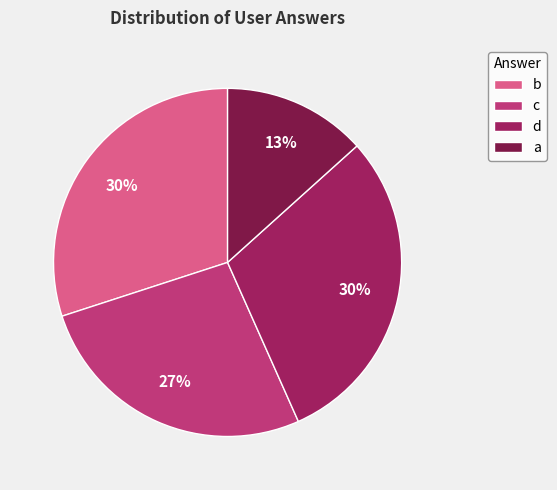

What percentage is the a slice, to the nearest percent?

13%